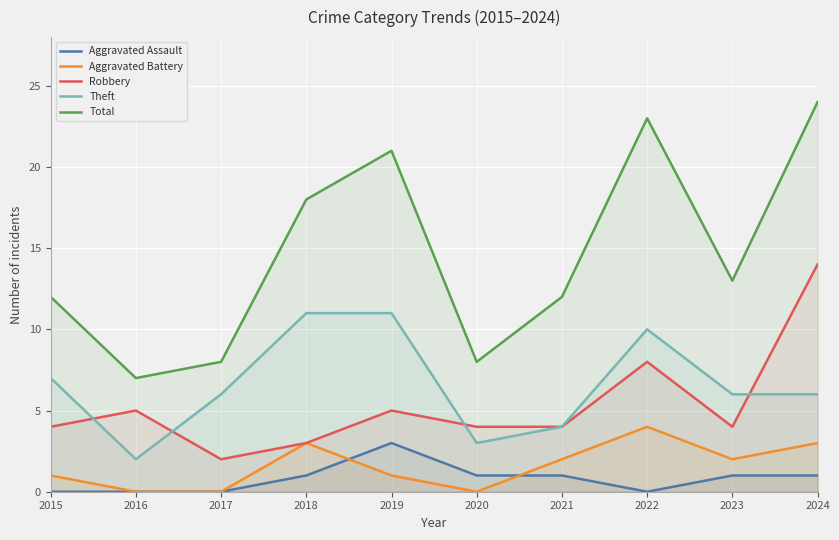

Where is the first local minimum for Aggravated Battery?

2020